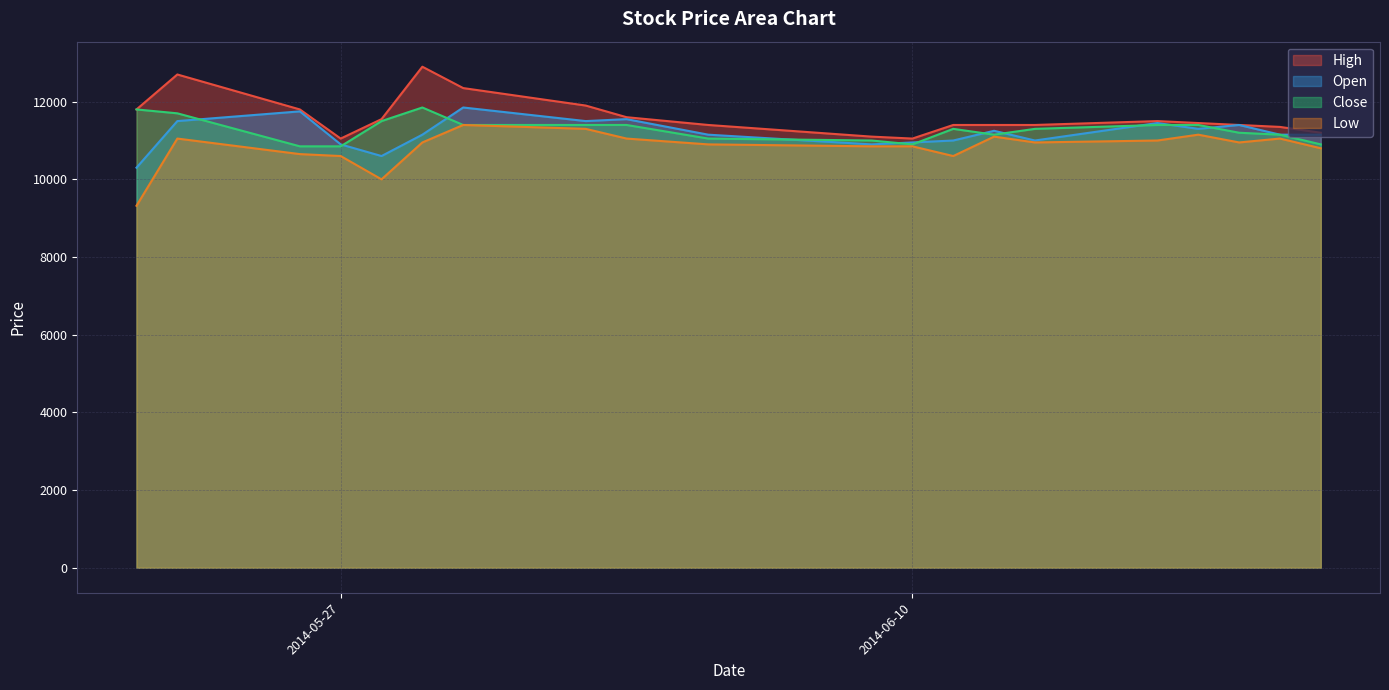

What is the difference between the High values at 2014-05-22 and 2014-06-19?

450